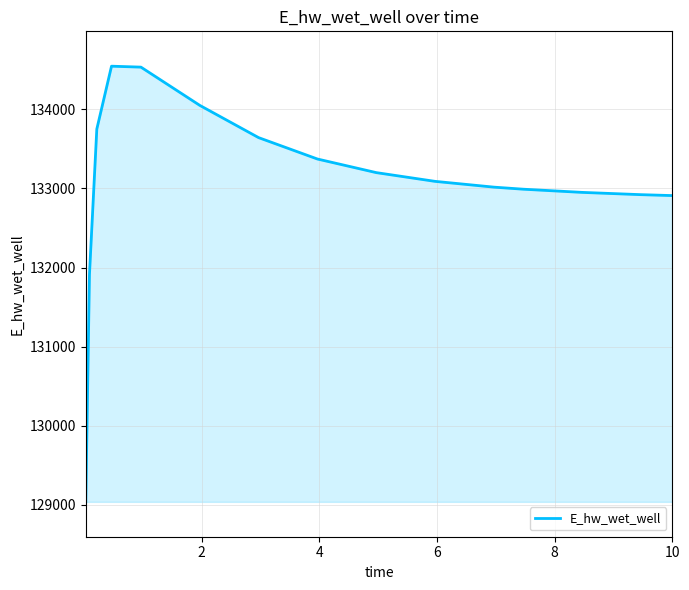

What is the minimum value shown in the chart?

129038.9